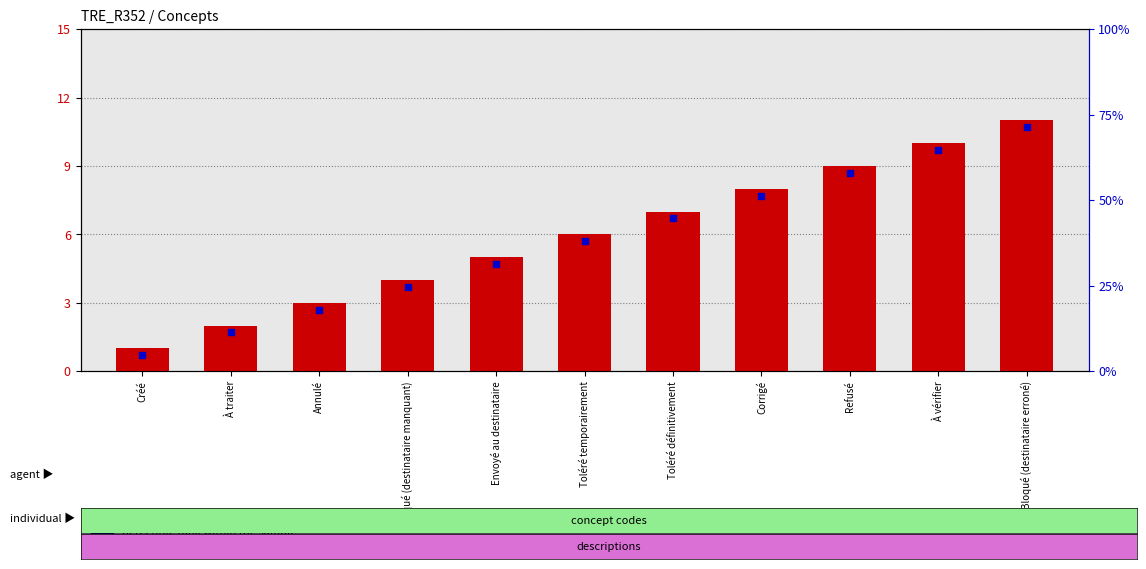

At which category is the sum across all series the highest?

Bloqué (destinataire erroné)